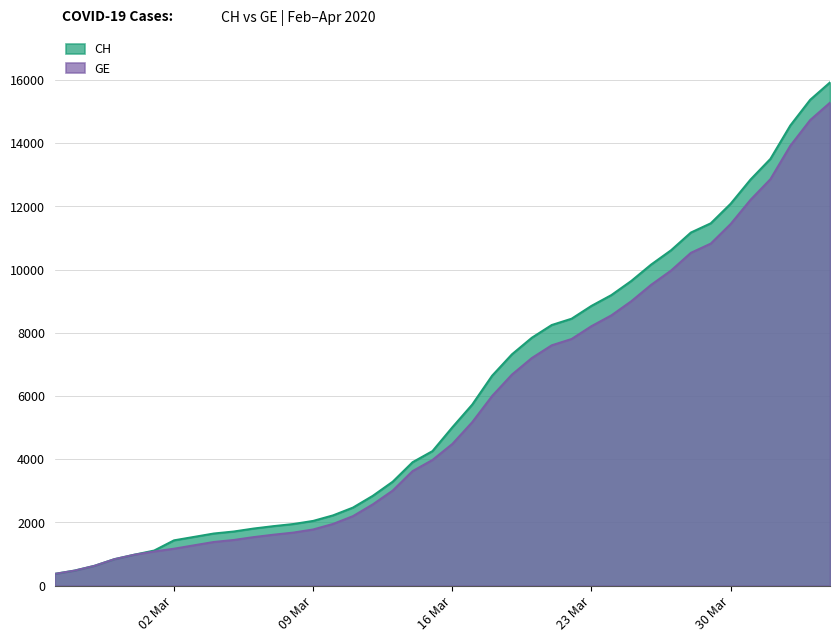

How many data points does each series have?

40